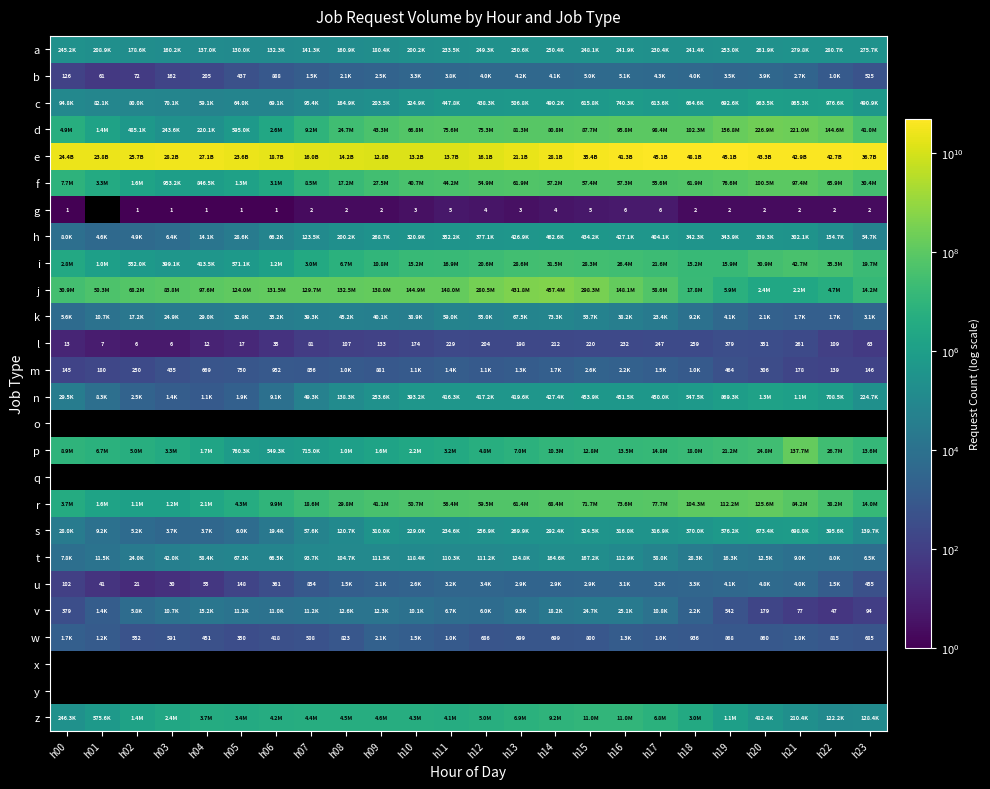

The value of v at h19 is 542. True or false?

True